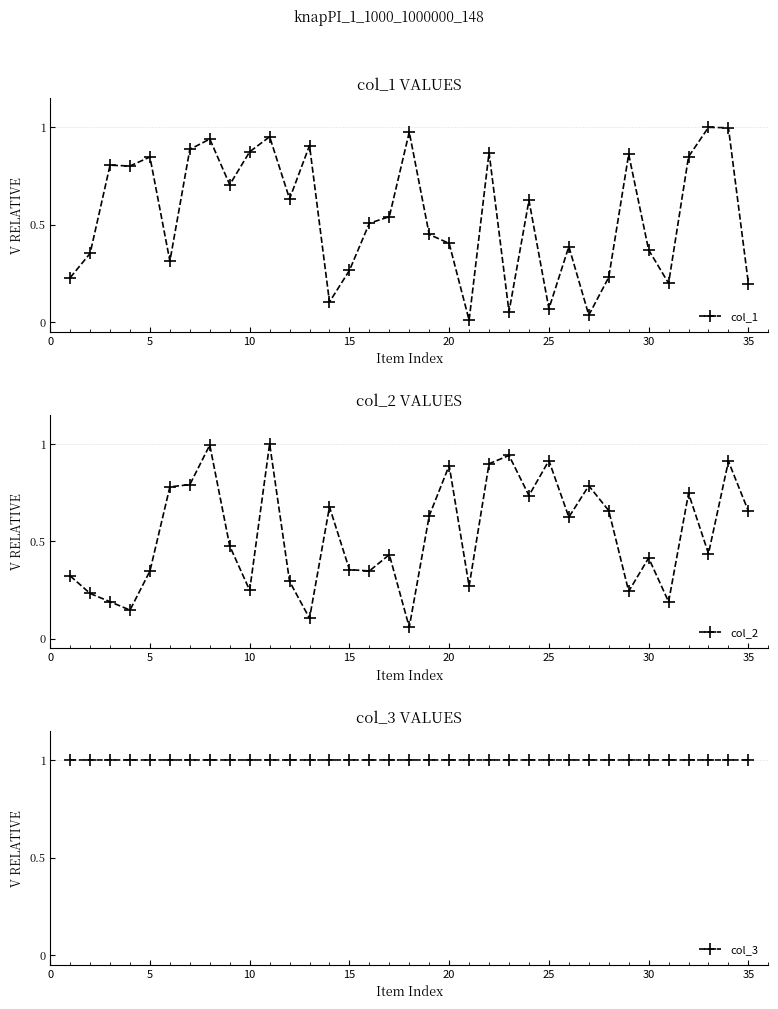

True or false: col_1 has more than 1 points higher than both neighbors.

True